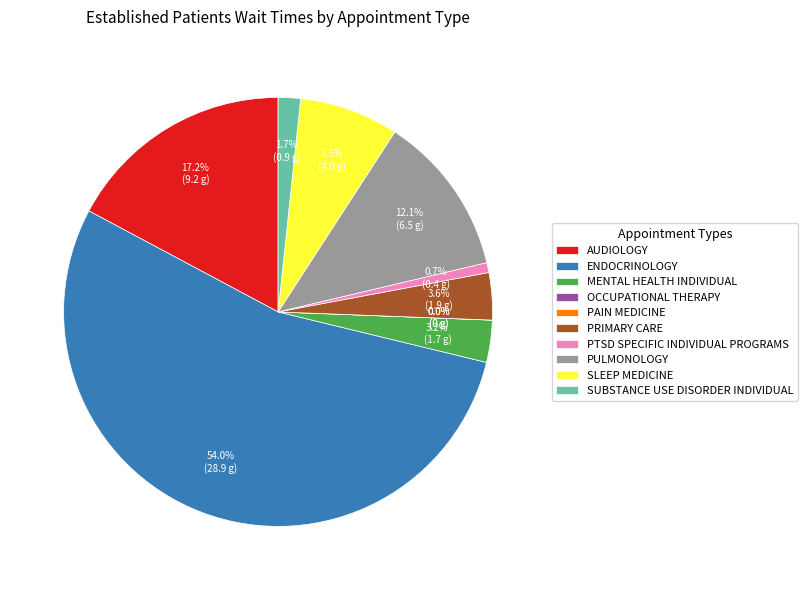

To the nearest percent, what portion does PULMONOLOGY represent?

12%